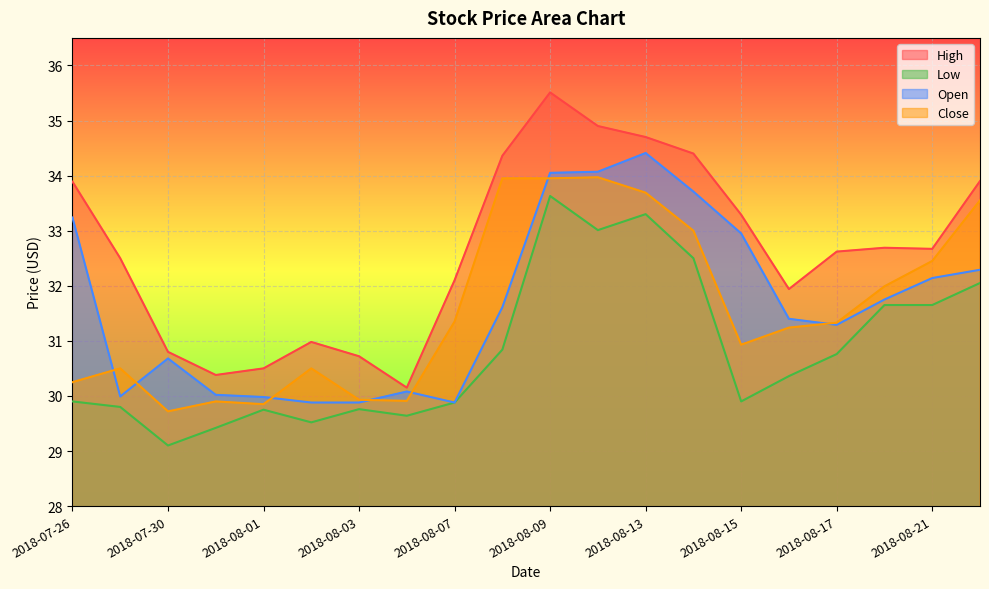

Reading right to left, transcribe all the data shown in this chart.

High: 2018-08-22=33.9	2018-08-21=32.7	2018-08-20=32.7	2018-08-17=32.6	2018-08-16=31.9	2018-08-15=33.3	2018-08-14=34.4	2018-08-13=34.7	2018-08-10=34.9	2018-08-09=35.5	2018-08-08=34.4	2018-08-07=32.1	2018-08-06=30.1	2018-08-03=30.7	2018-08-02=31.0	2018-08-01=30.5	2018-07-31=30.4	2018-07-30=30.8	2018-07-27=32.5	2018-07-26=33.9
Low: 2018-08-22=32.0	2018-08-21=31.6	2018-08-20=31.6	2018-08-17=30.8	2018-08-16=30.4	2018-08-15=29.9	2018-08-14=32.5	2018-08-13=33.3	2018-08-10=33.0	2018-08-09=33.6	2018-08-08=30.8	2018-08-07=29.9	2018-08-06=29.6	2018-08-03=29.8	2018-08-02=29.5	2018-08-01=29.8	2018-07-31=29.4	2018-07-30=29.1	2018-07-27=29.8	2018-07-26=29.9
Open: 2018-08-22=32.3	2018-08-21=32.1	2018-08-20=31.8	2018-08-17=31.3	2018-08-16=31.4	2018-08-15=33.0	2018-08-14=33.7	2018-08-13=34.4	2018-08-10=34.1	2018-08-09=34.0	2018-08-08=31.6	2018-08-07=29.9	2018-08-06=30.1	2018-08-03=29.9	2018-08-02=29.9	2018-08-01=30.0	2018-07-31=30.0	2018-07-30=30.7	2018-07-27=30.0	2018-07-26=33.2
Close: 2018-08-22=33.5	2018-08-21=32.5	2018-08-20=32.0	2018-08-17=31.3	2018-08-16=31.2	2018-08-15=30.9	2018-08-14=33.0	2018-08-13=33.7	2018-08-10=34.0	2018-08-09=34.0	2018-08-08=34.0	2018-08-07=31.4	2018-08-06=29.9	2018-08-03=29.9	2018-08-02=30.5	2018-08-01=29.9	2018-07-31=29.9	2018-07-30=29.7	2018-07-27=30.5	2018-07-26=30.2